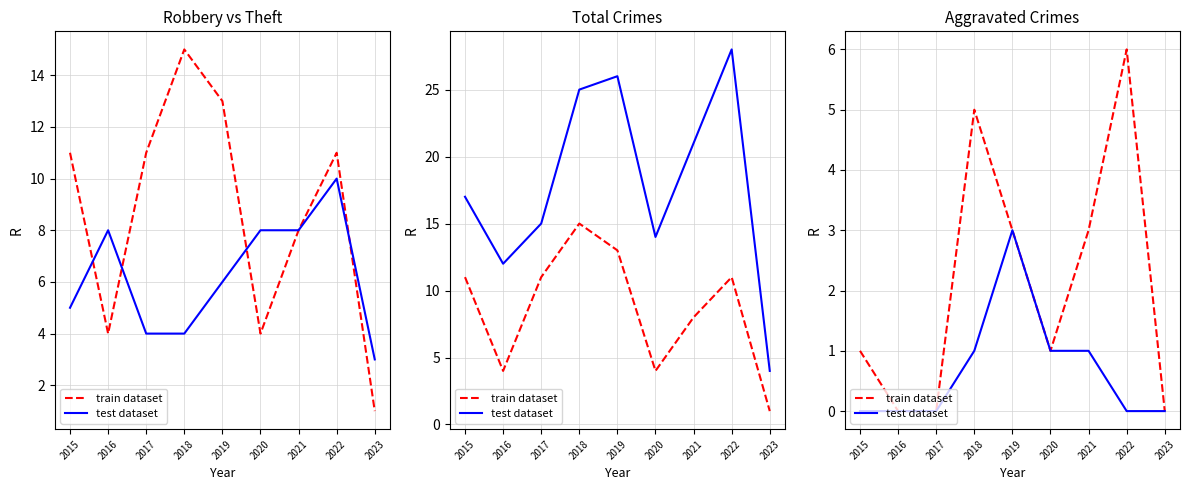

What is the difference between the train dataset values at 2017 and 2015?

1